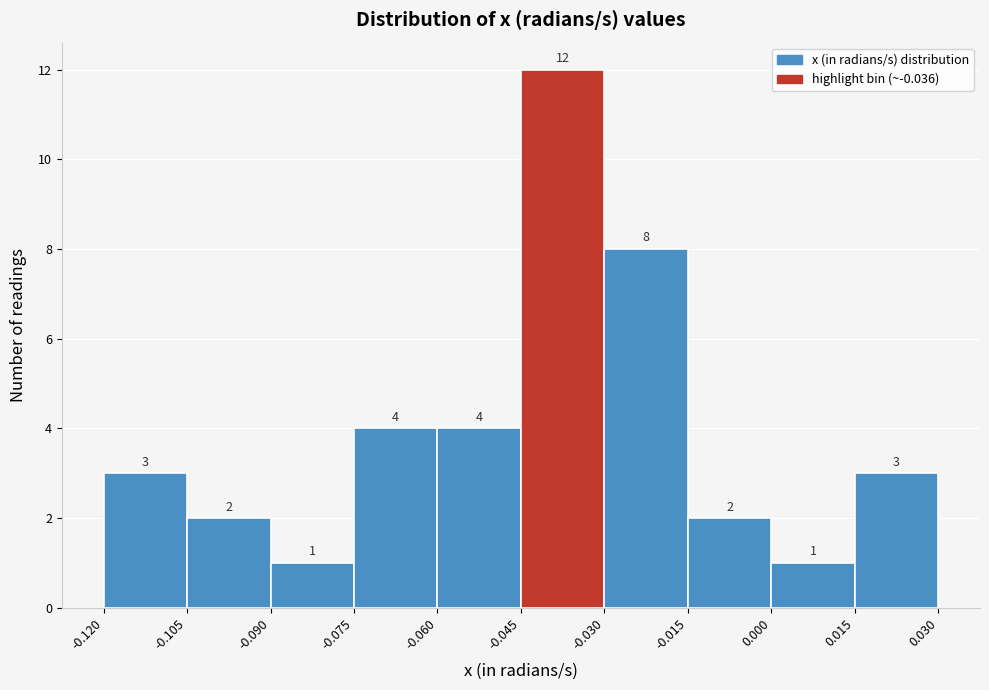

Reading left to right, transcribe this chart: for each bar, give the range it covers on the x-axis and its height.

-0.120 to -0.105: 3
-0.105 to -0.090: 2
-0.090 to -0.075: 1
-0.075 to -0.060: 4
-0.060 to -0.045: 4
-0.045 to -0.030: 12
-0.030 to -0.015: 8
-0.015 to 0.000: 2
0.000 to 0.015: 1
0.015 to 0.030: 3